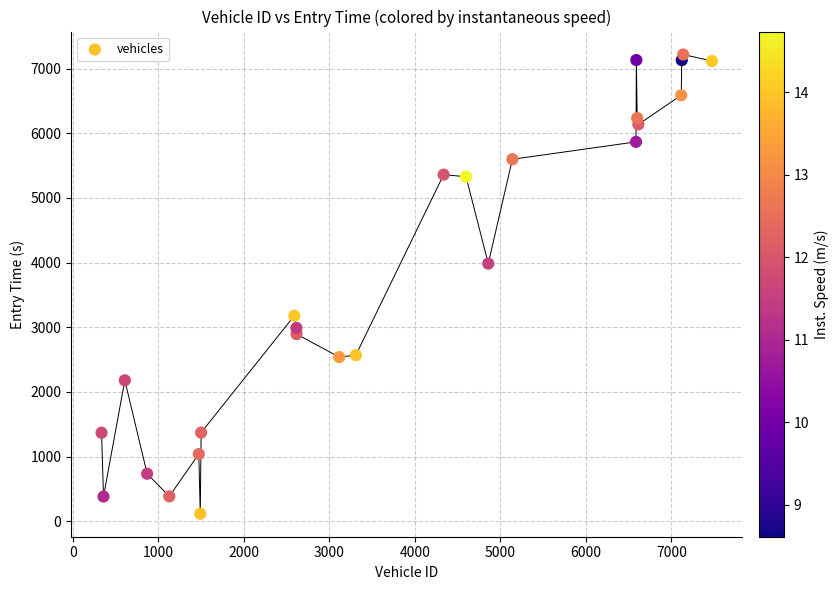

What is the range of Y values (max minus min)?

7104.7